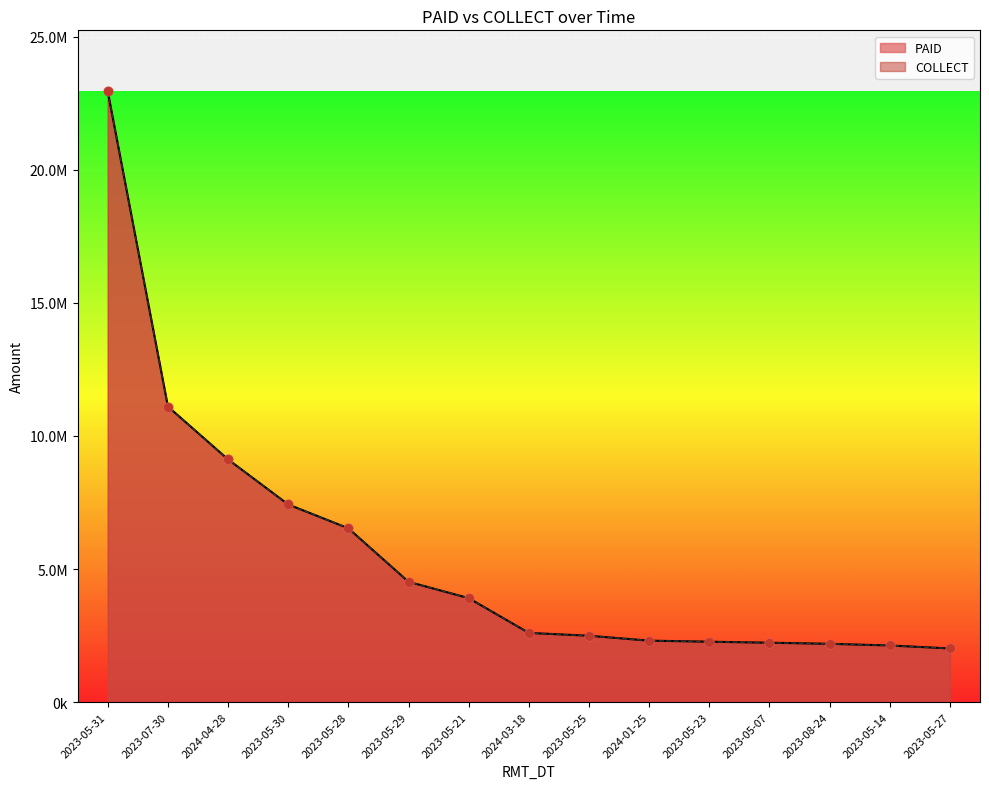

Is the value of PAID at 2023-05-23 greater than the value of COLLECT at 2023-05-14?

Yes